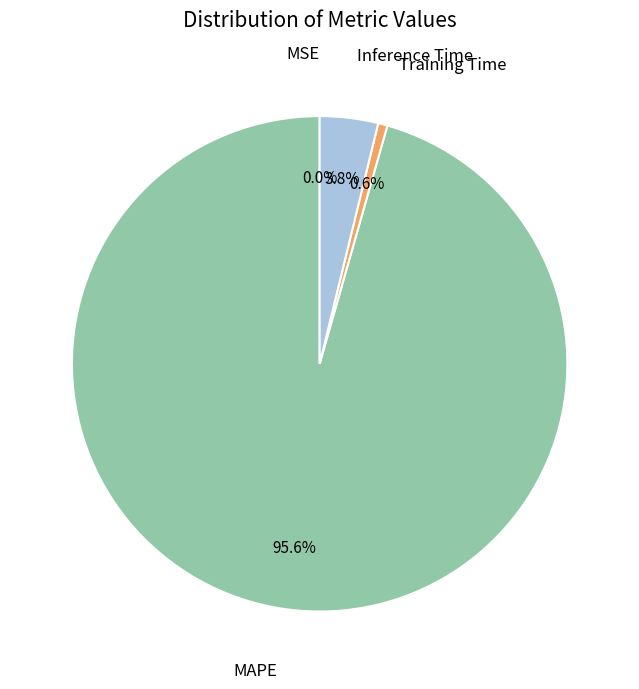

To the nearest percent, what is the average slice percentage?

25%